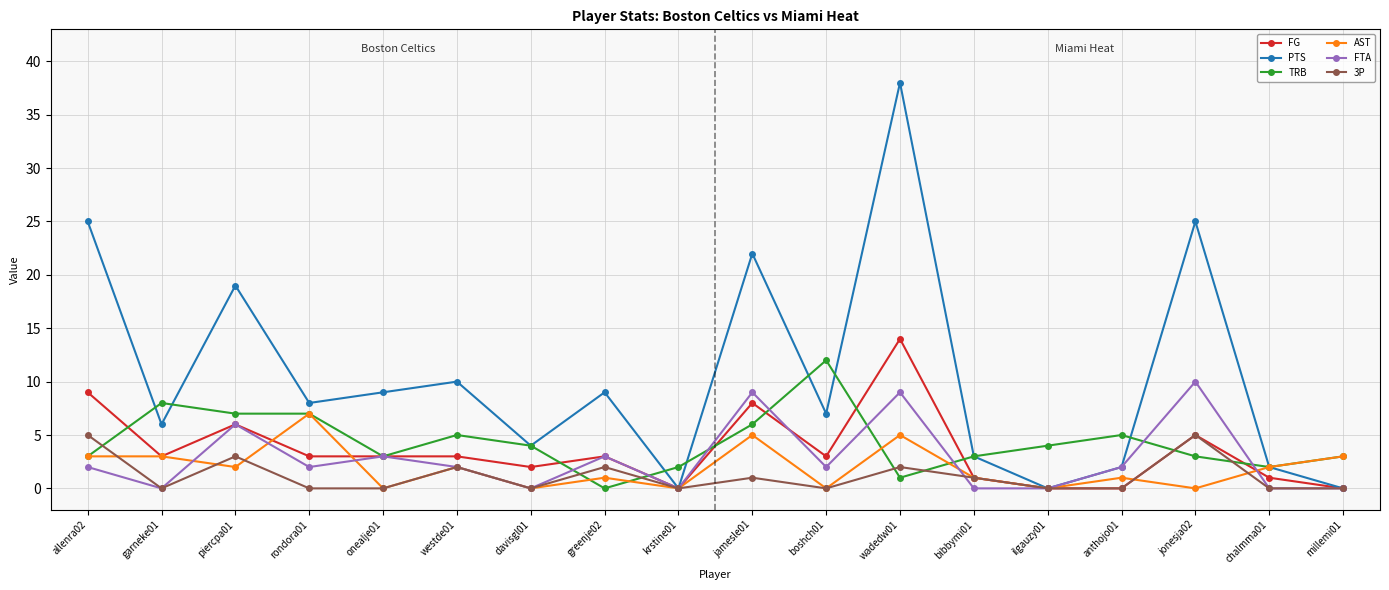

Read the FG value at jamesle01.

8